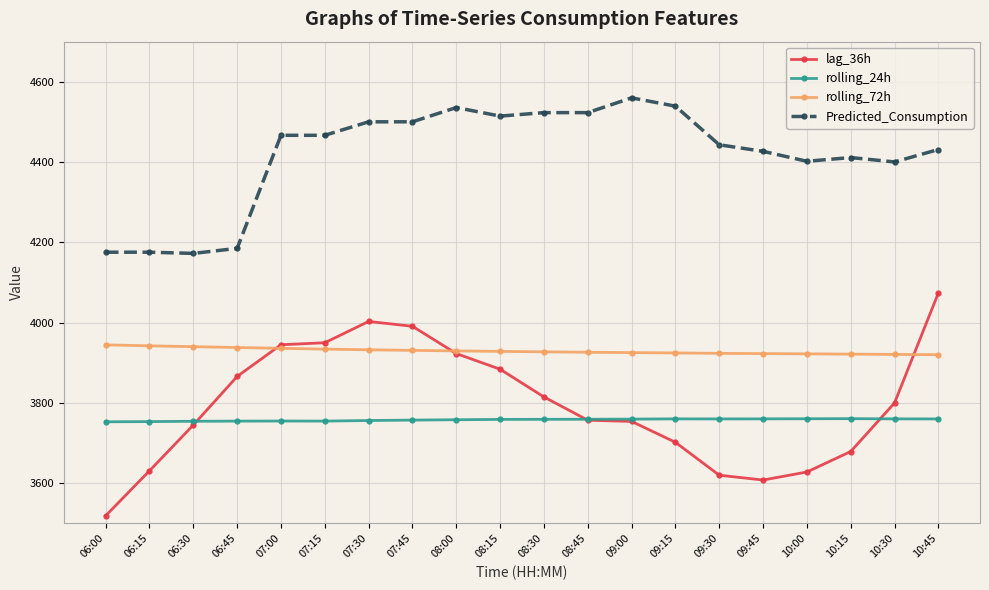

Where does the rolling_72h series first go above 3928?

06:00